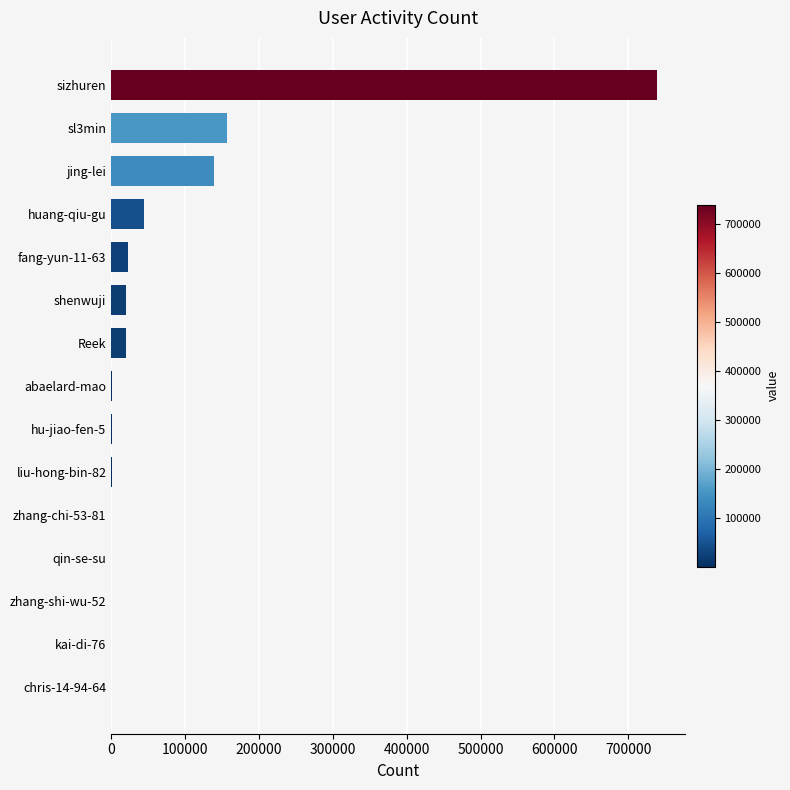

Is it true that the value at sl3min is 155992?

True